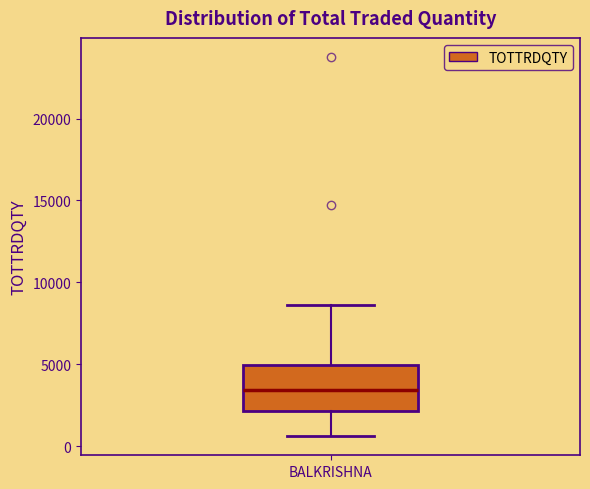

Read this box plot against the y-axis: the position of the median line, the range covered by the box, and the ends of both whiskers. The values are not printed on the chart, so give them approximately, as read against the axis.

median 3500, box 2000 to 5000, whiskers 500 to 8500